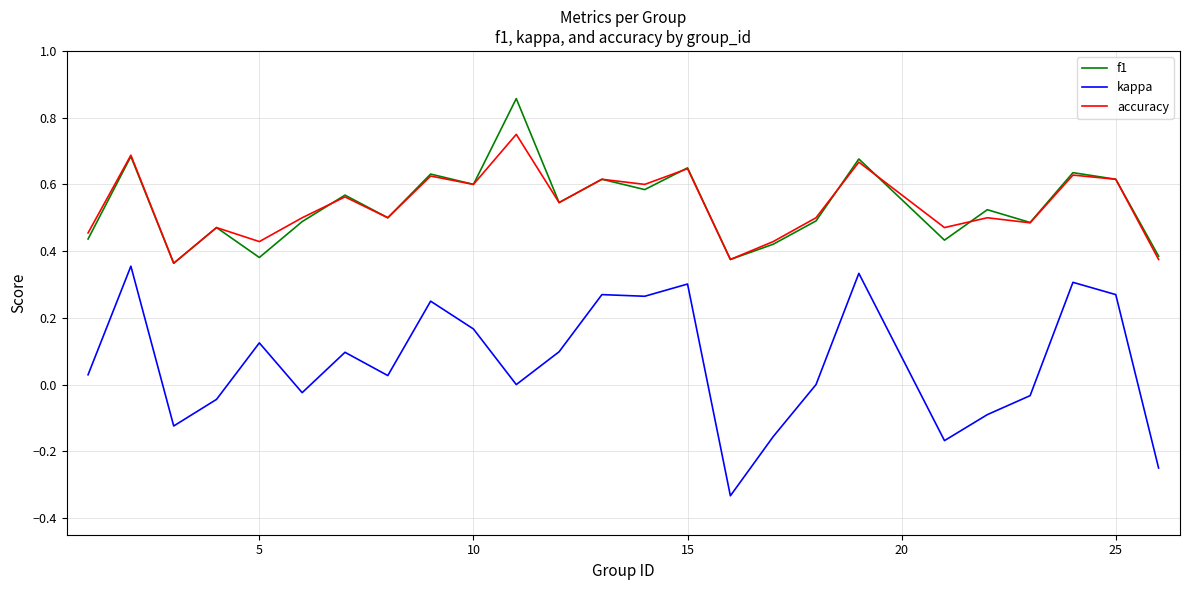

Which series has the widest spread of values?

kappa